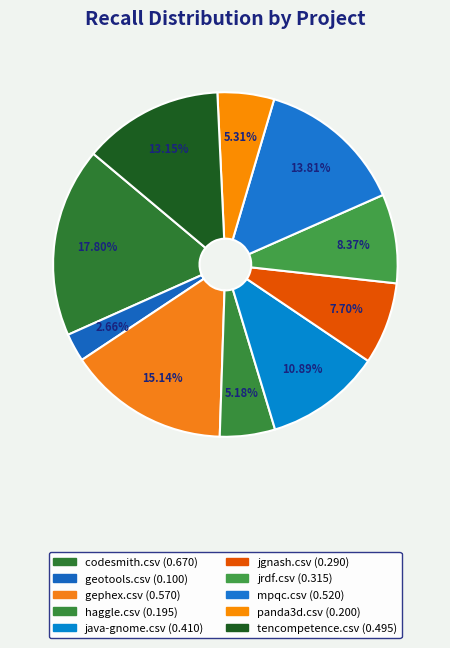

Which slice is the smallest?

geotools.csv